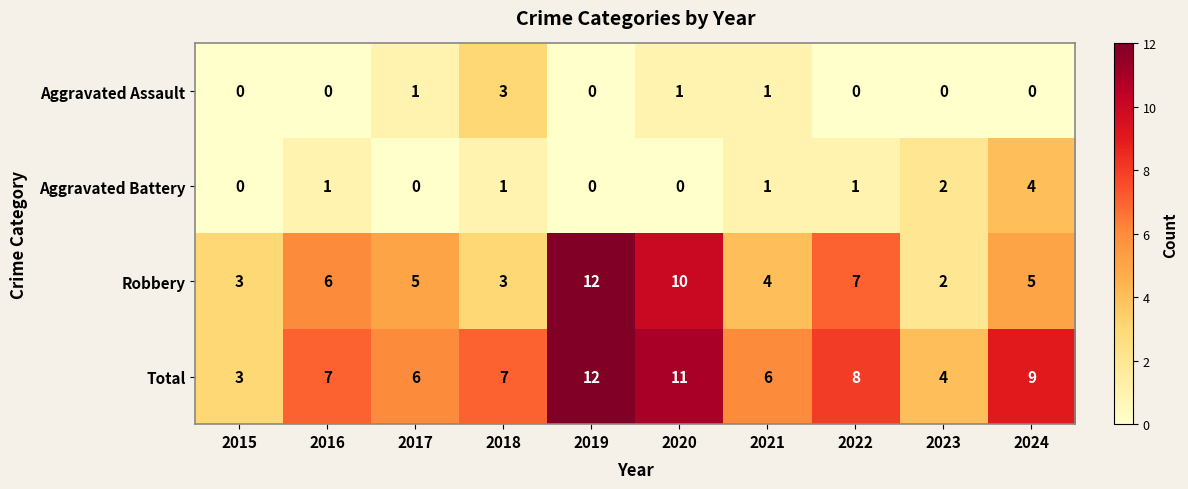

What is the difference between the highest and lowest values at 2019?

12